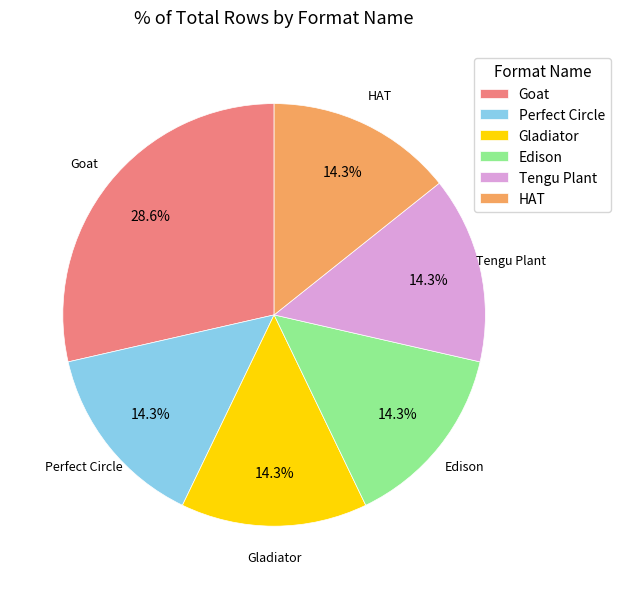

To the nearest percent, what is the average slice percentage?

17%